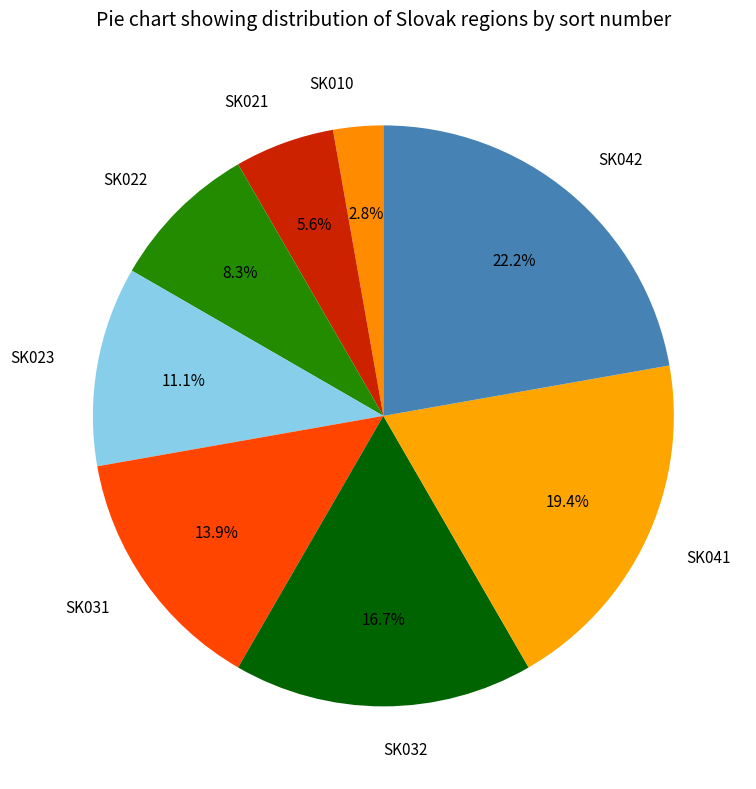

To the nearest percent, what percentage of the pie is SK023?

11%